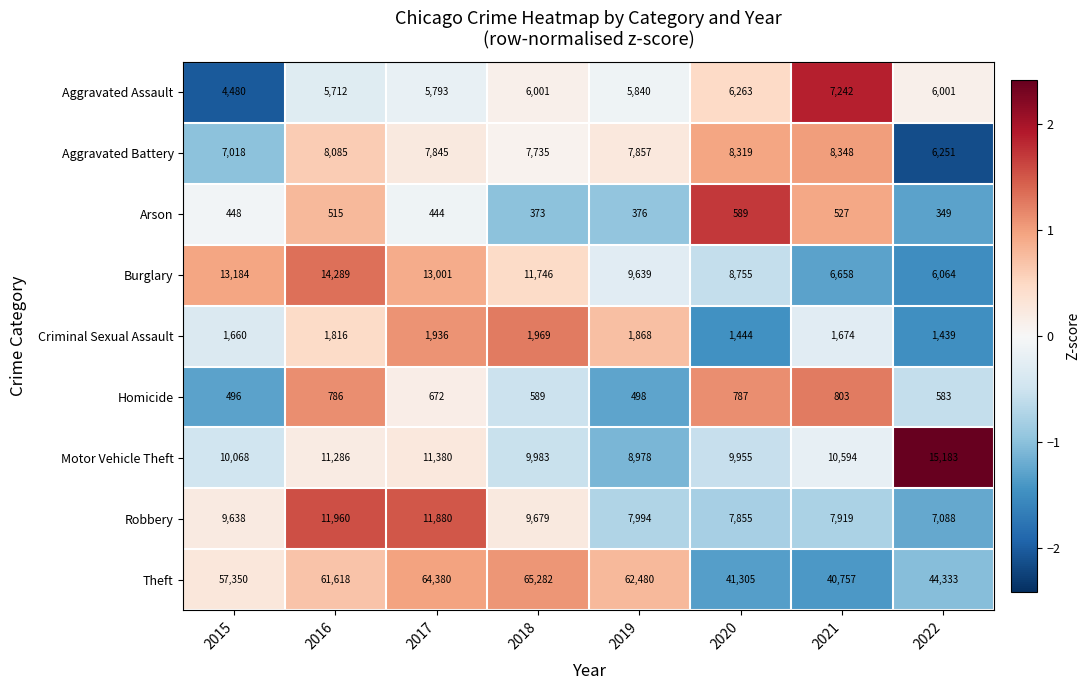

Count the number of data series in this chart.

9